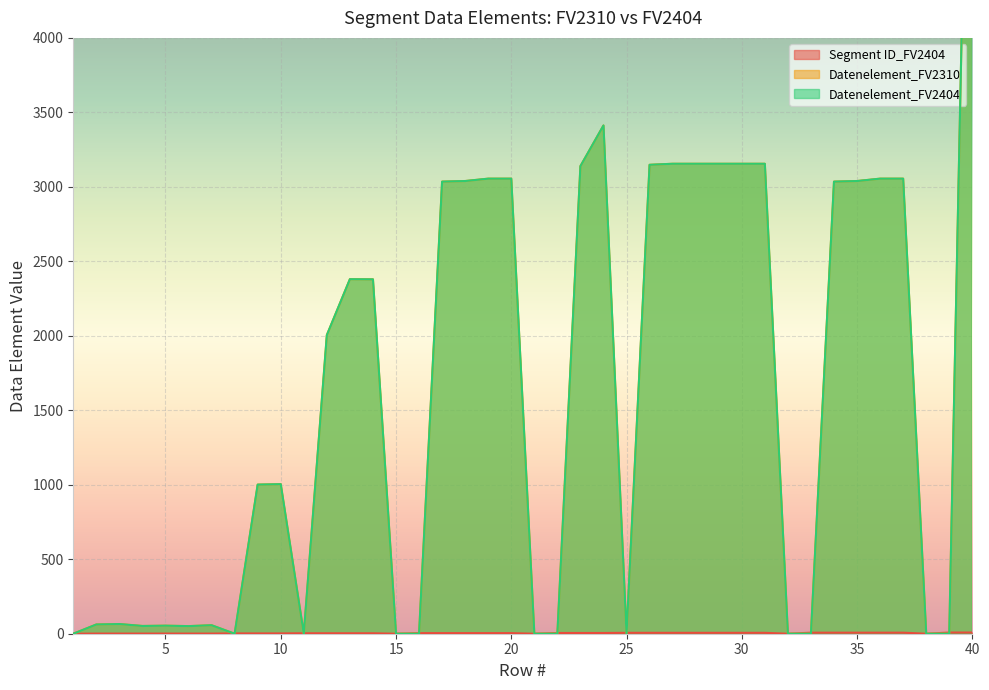

The value of Datenelement_FV2404 at 18 is 4878. True or false?

False